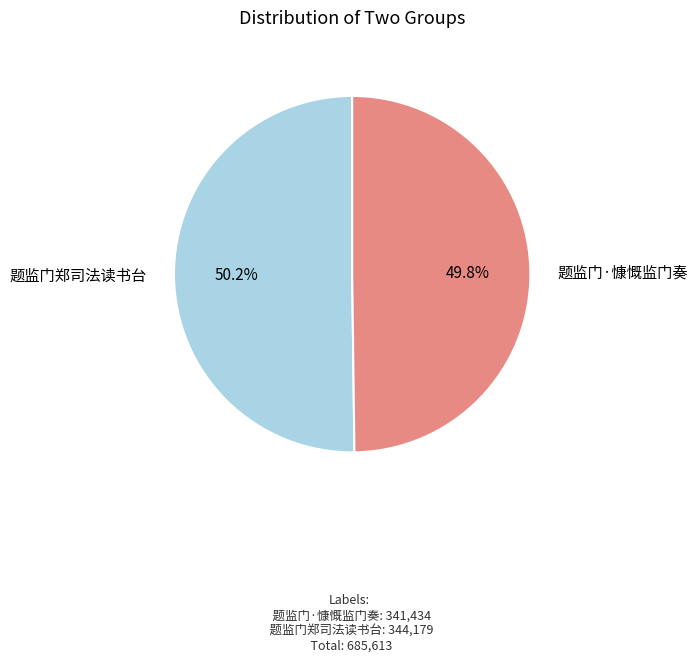

What is the total percentage of 题监门郑司法读书台 and 题监门·慷慨监门奏?

100.0%